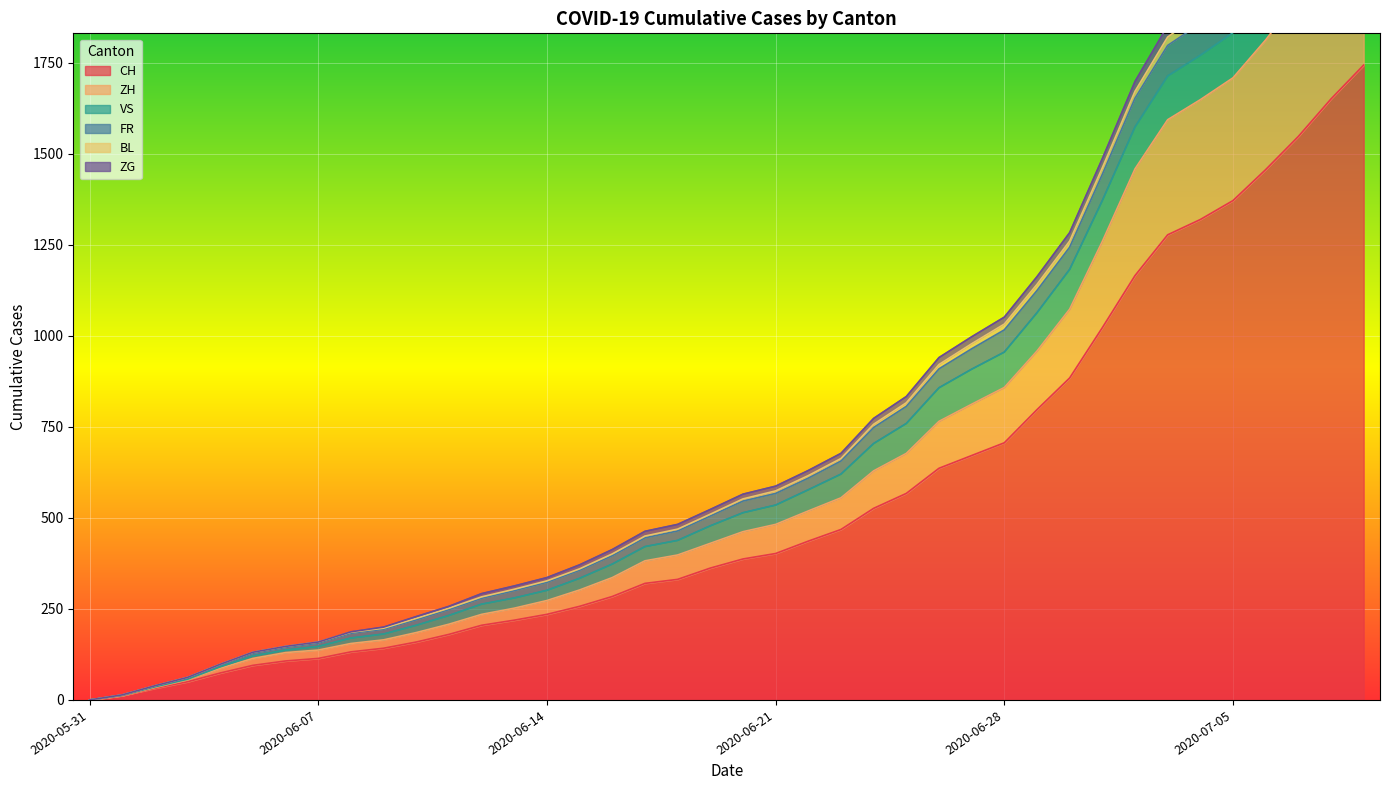

What is the spread (max minus min) of values at 2020-06-22?

194